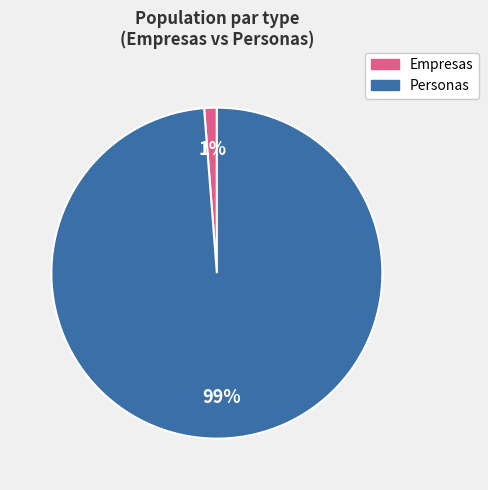

To the nearest percent, what is the difference between the largest and smallest slice percentages?

98%